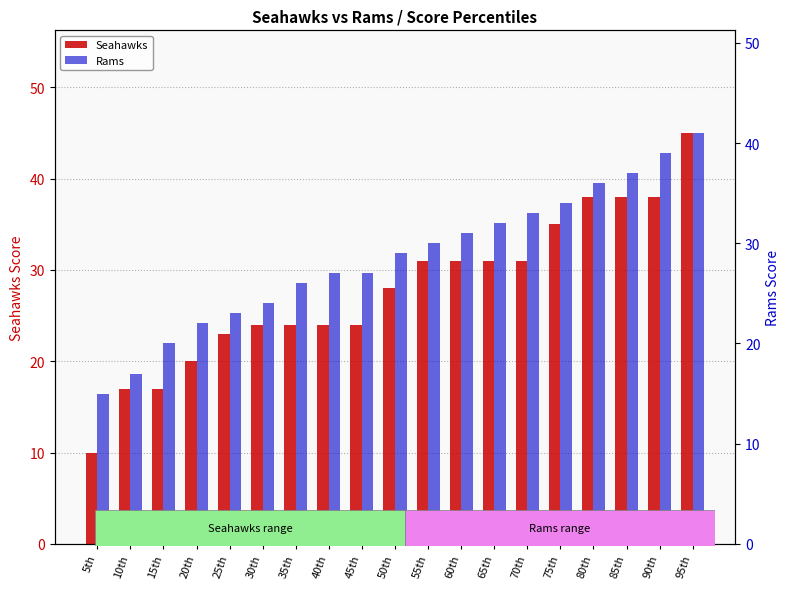

What is the difference between the maximum and minimum values in the Rams series?

26